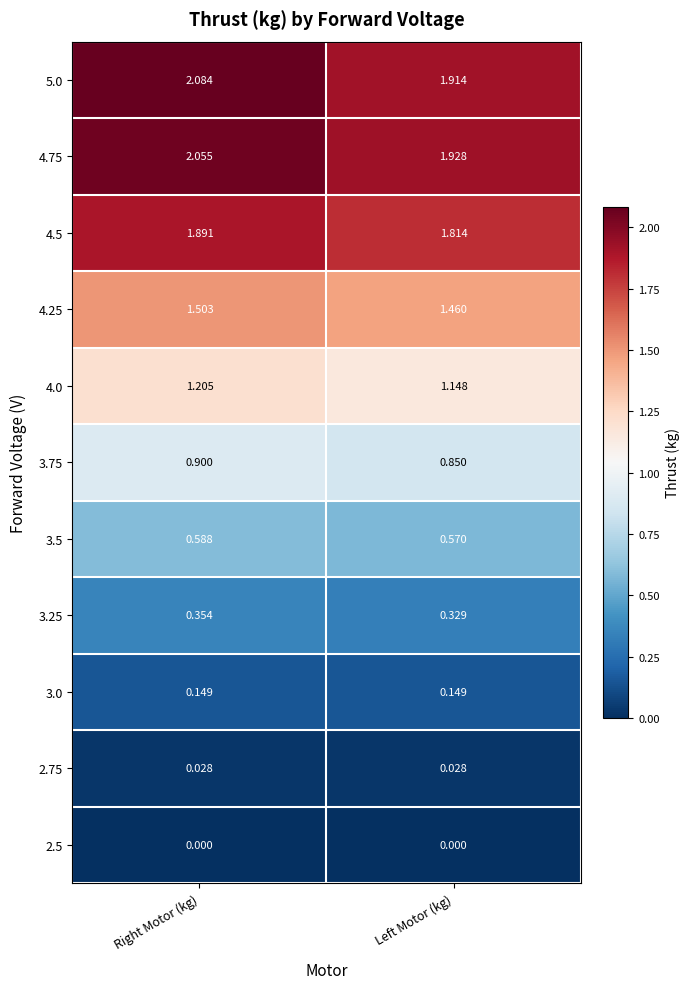

At how many categories does at least one series exceed 0?

2